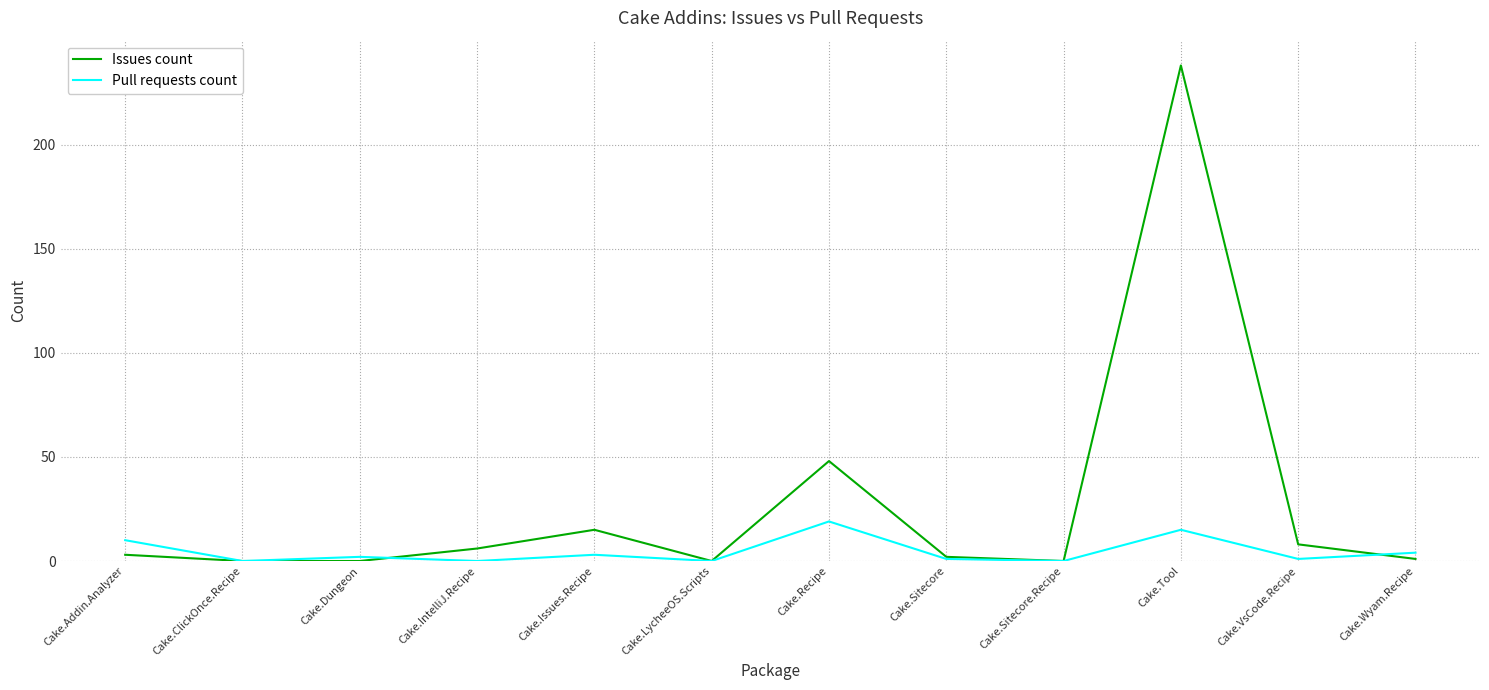

What is the difference between the maximum and minimum values in the Issues count series?

238